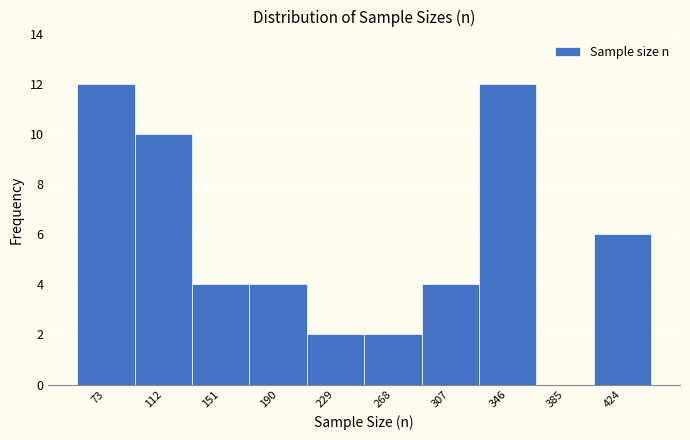

What is the height of the bar covering 55 to 90 on the x-axis? Neither the bar edges nor the heights are printed on the chart, so give them approximately, as read against the axes.

12